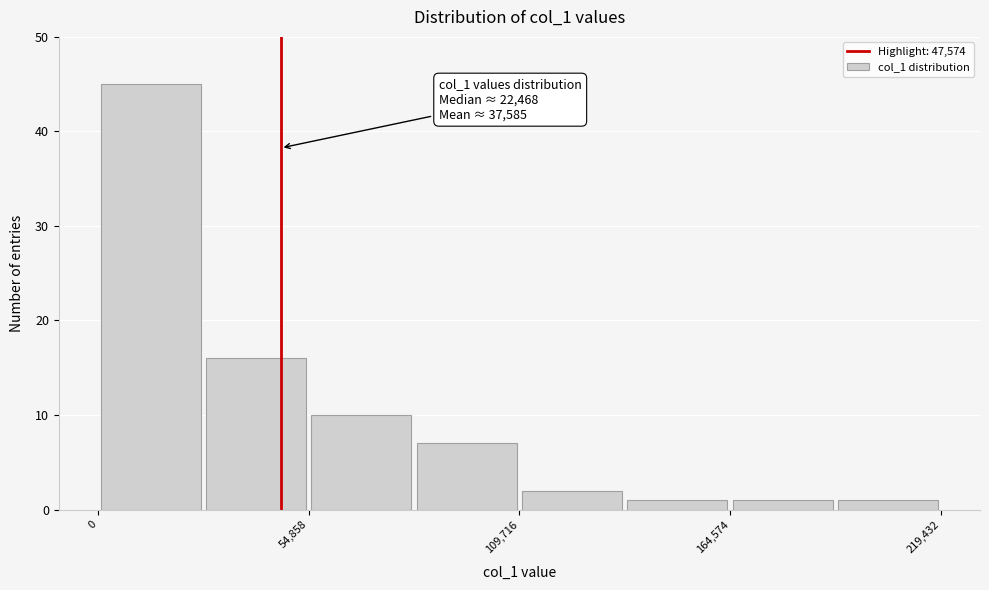

Read against the x-axis, roughly where is the centre of the tallest bar?

10000